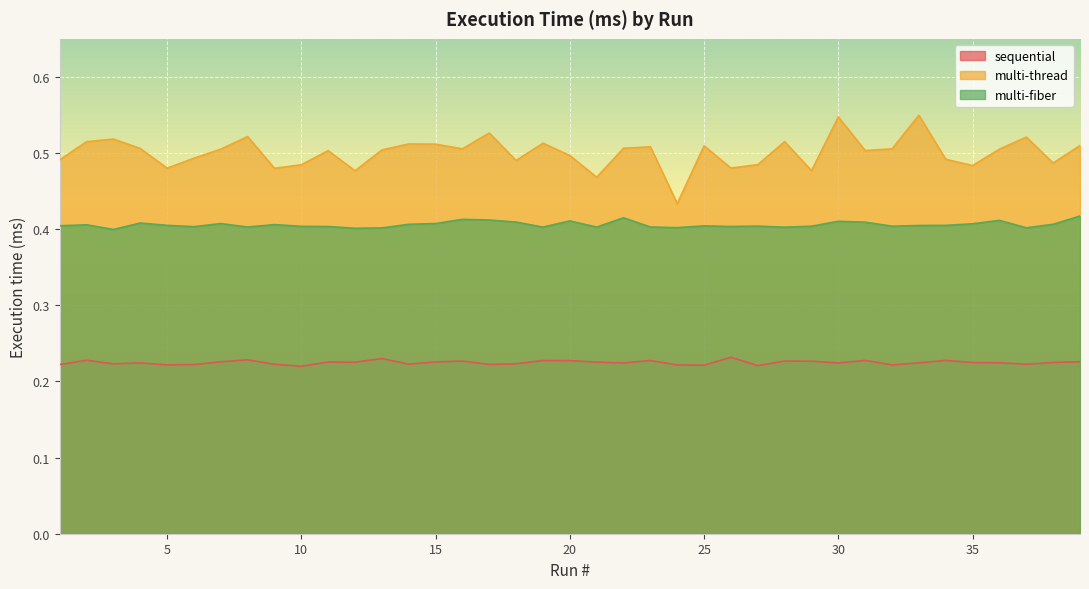

Between 35 and 1, which is larger?

35